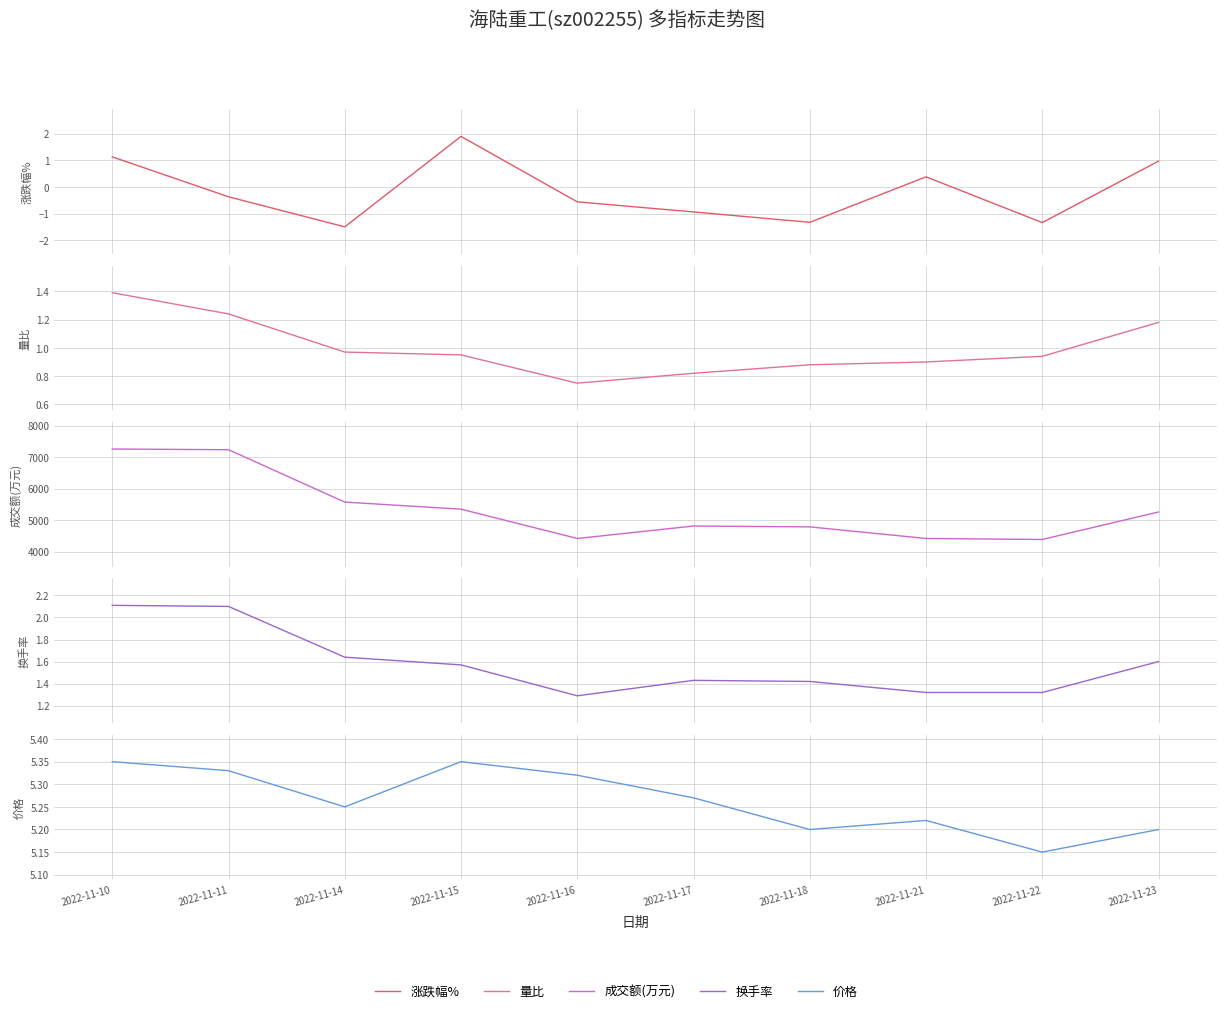

Does the chart have visible grid lines?

Yes